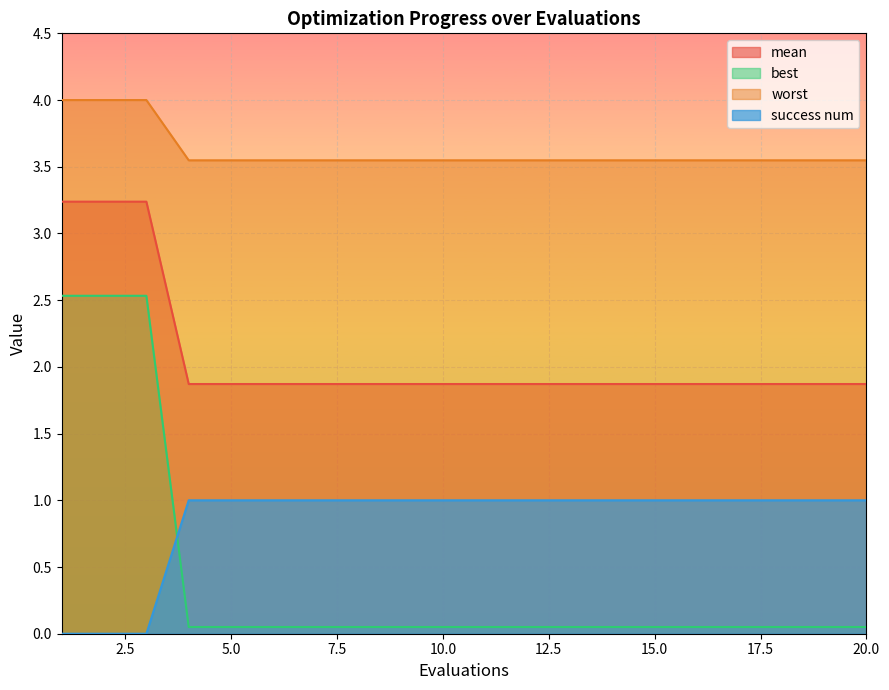

What are all the series names shown in the legend?

mean, best, worst, success num